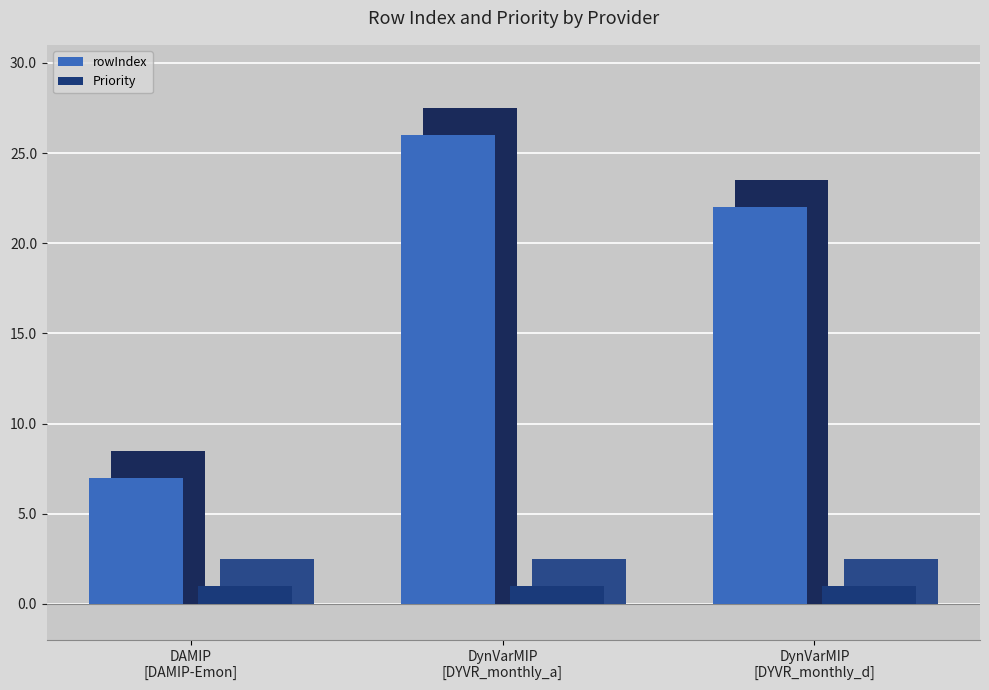

Count the rowIndex values in the range 7 to 26.

3